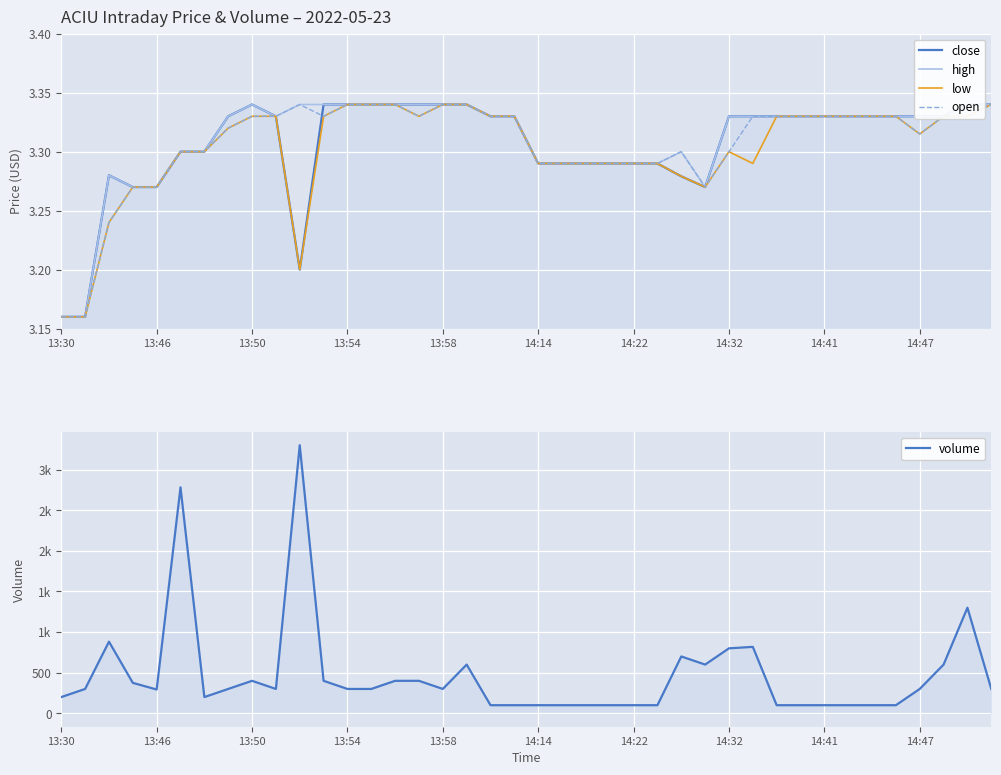

How many intersections are there between open and close?

1